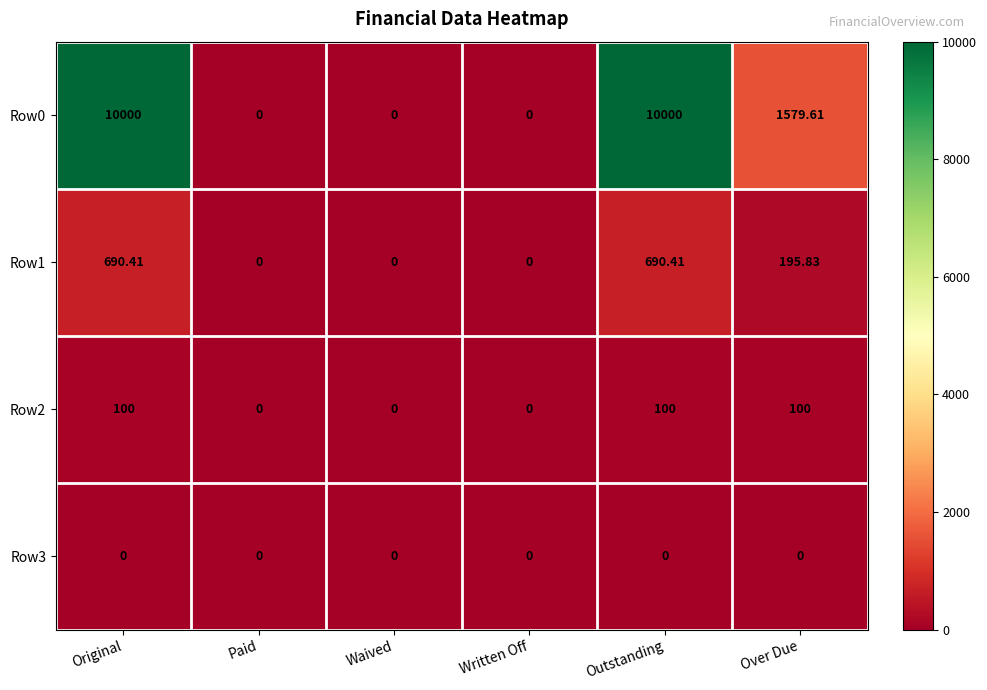

At which label does Row1 first exceed 195?

Original